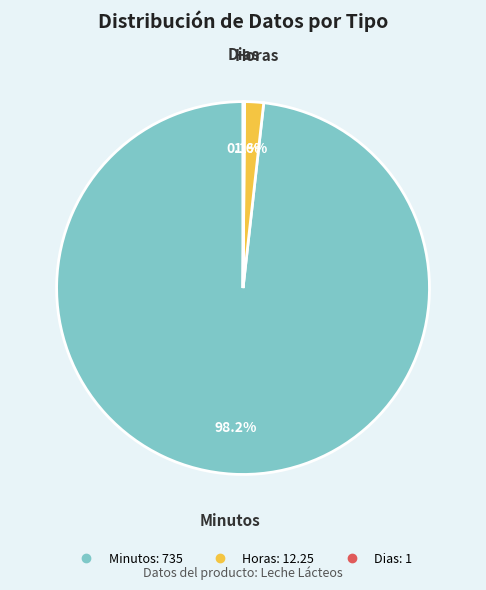

Does Horas represent more than half of the total?

No